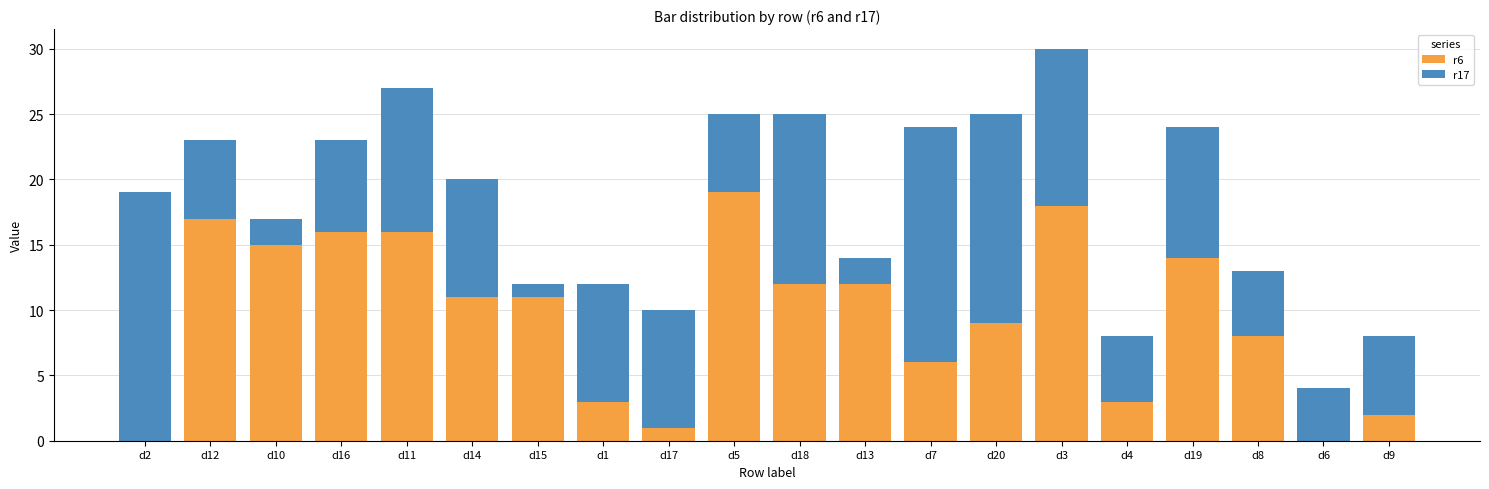

The value of r6 at d18 is 12. True or false?

True